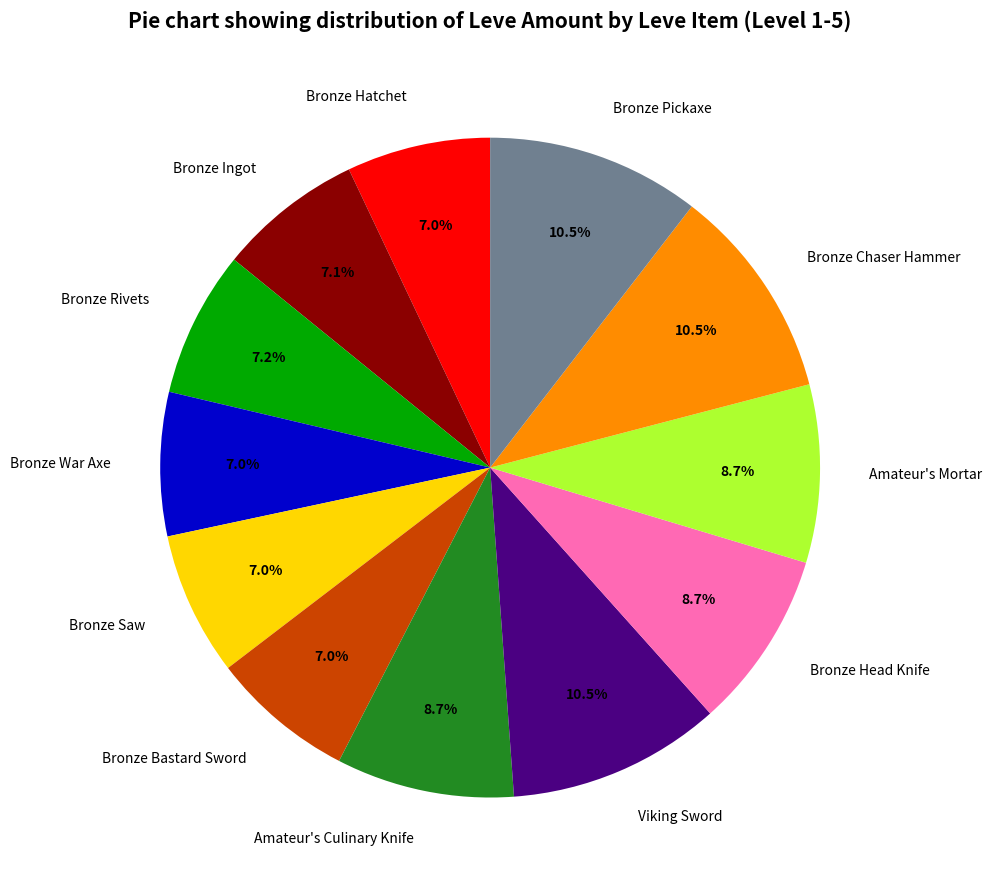

How many segments does this pie chart have?

12